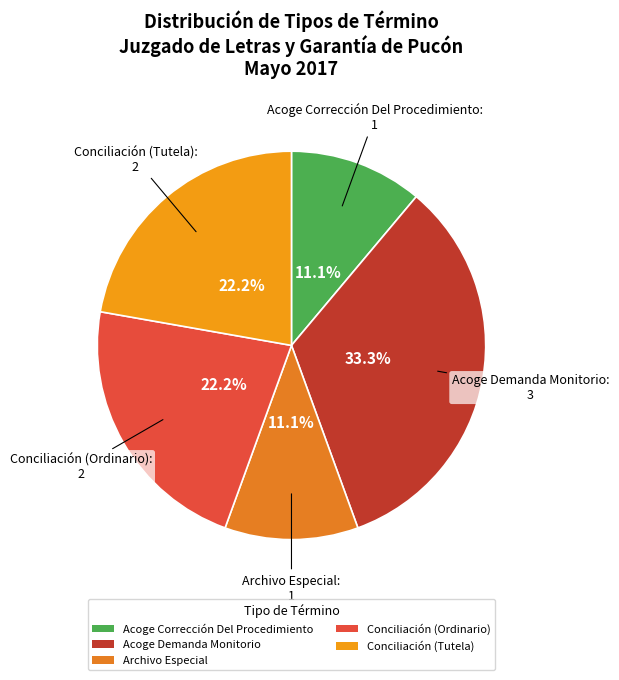

True or false: Archivo Especial accounts for 11% of the total.

True